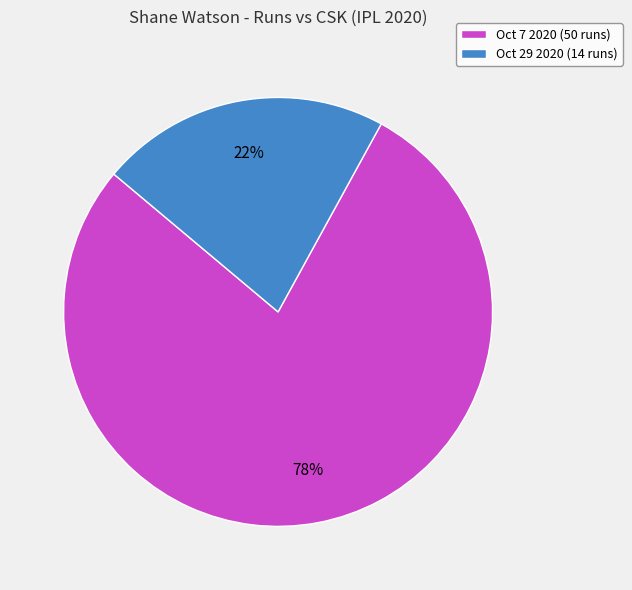

Is the sum of Oct 7 2020 and Oct 29 2020 greater than half?

Yes